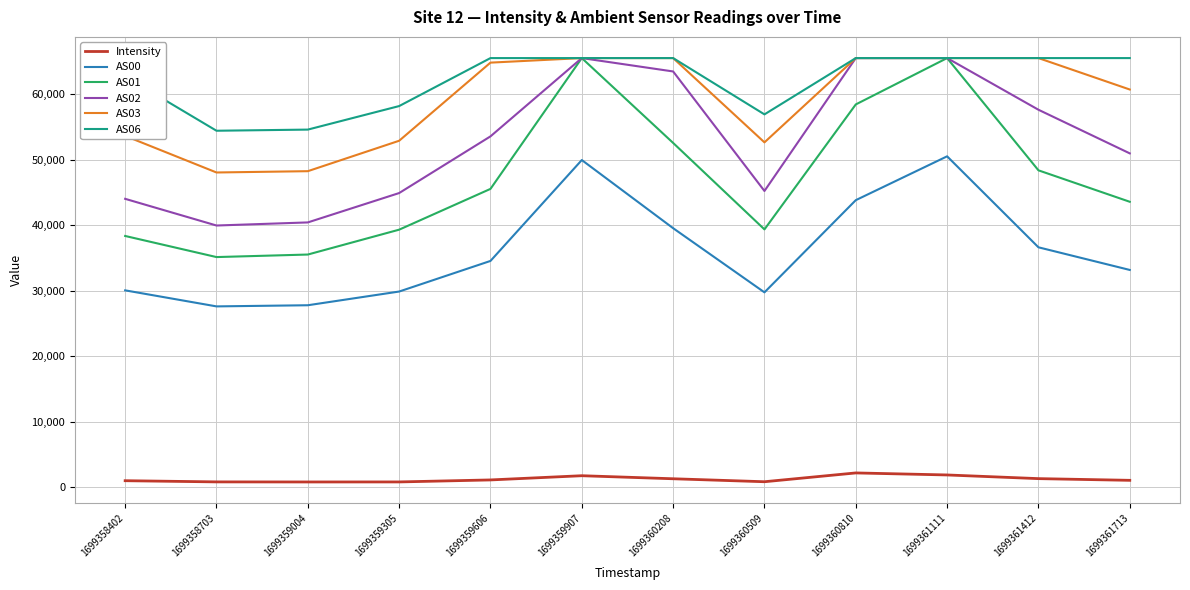

At how many categories does at least one series exceed 63207?

7